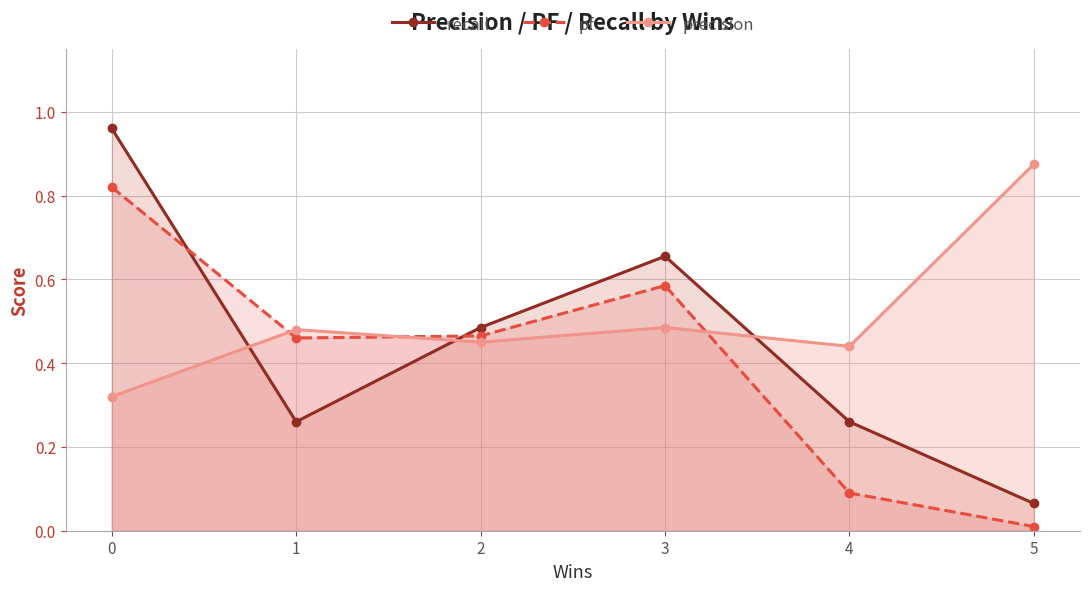

The precision series shows 0.5 at 3. True or false?

True